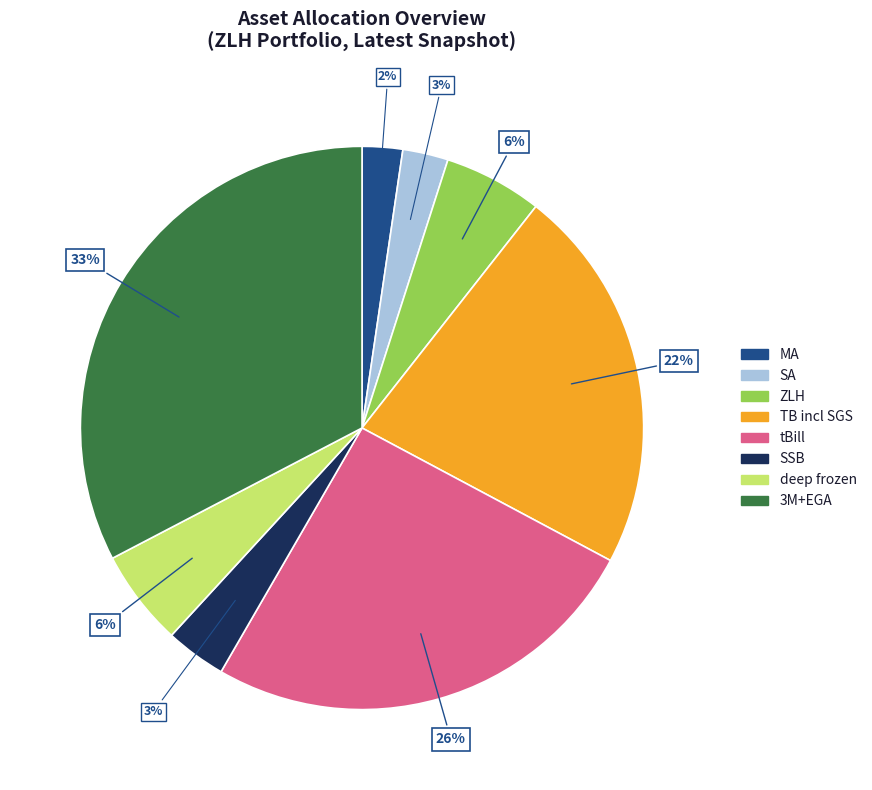

To the nearest percent, what is the average slice percentage?

12%